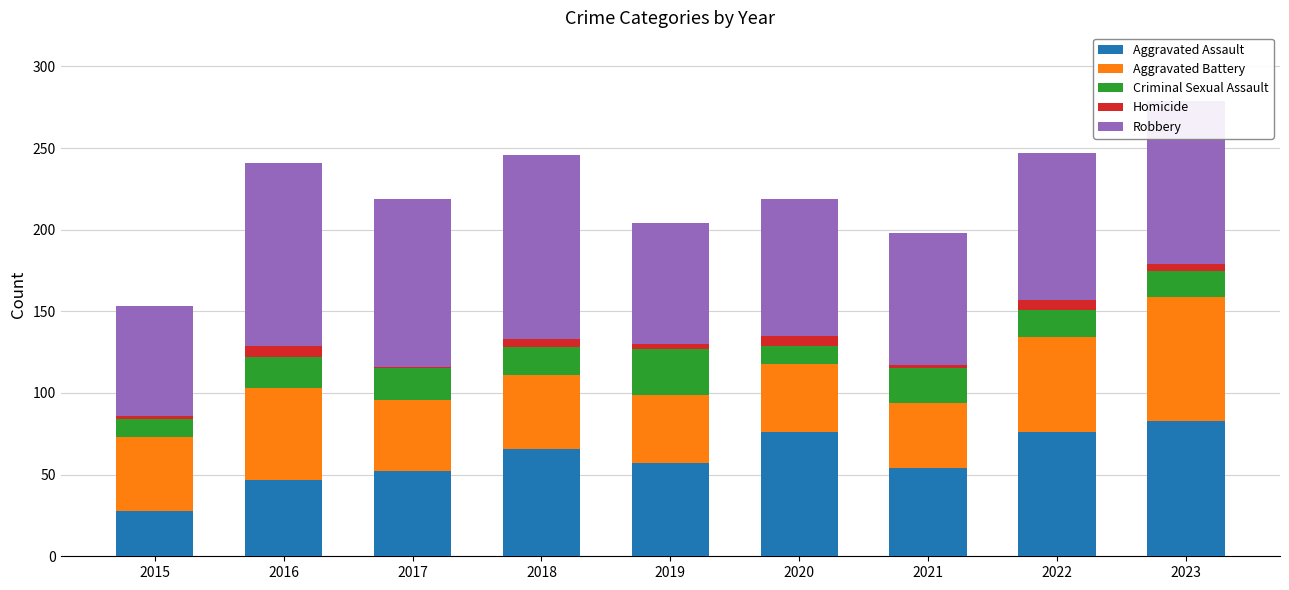

True or false: Aggravated Assault has a value of 36 at 2021.

False